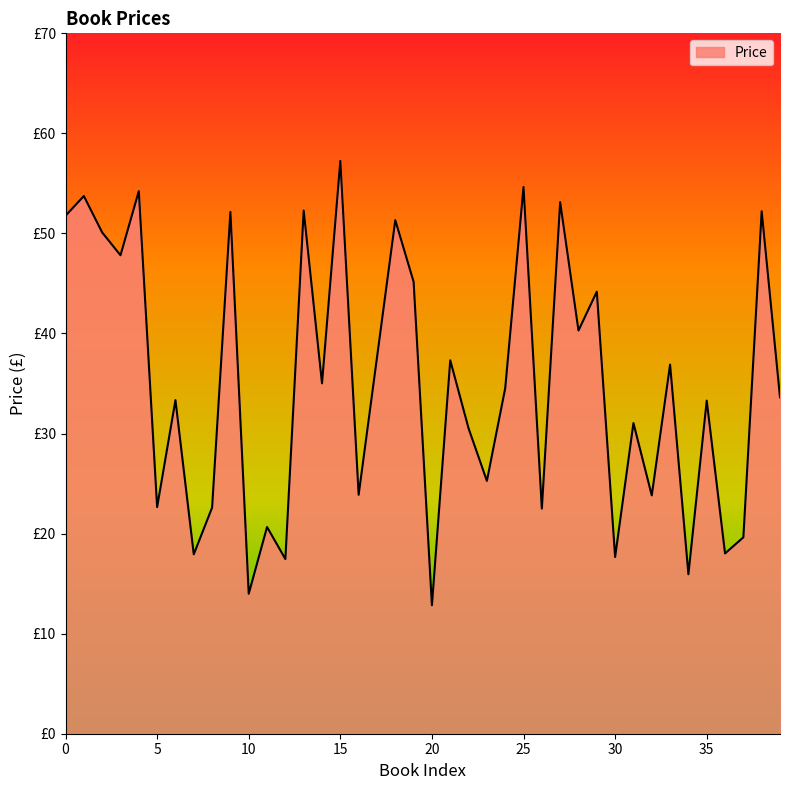

What is the sum of all values?

1398.3